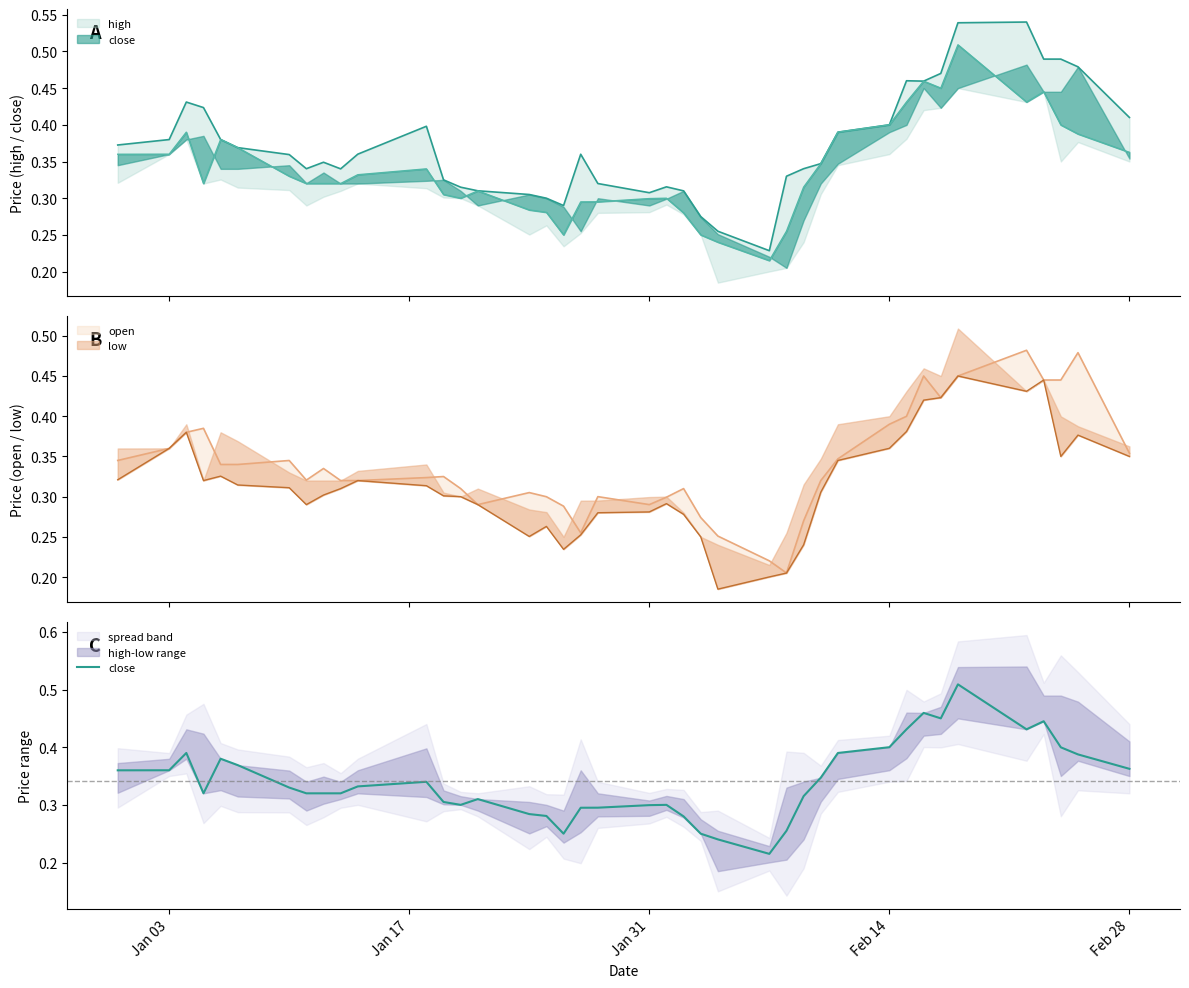

What is the value of the 28th point from the left?

0.3